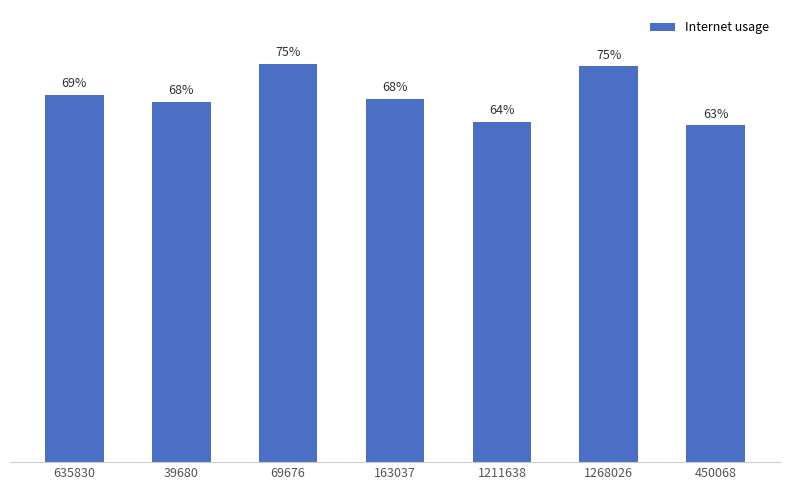

Does the chart contain any negative values?

No